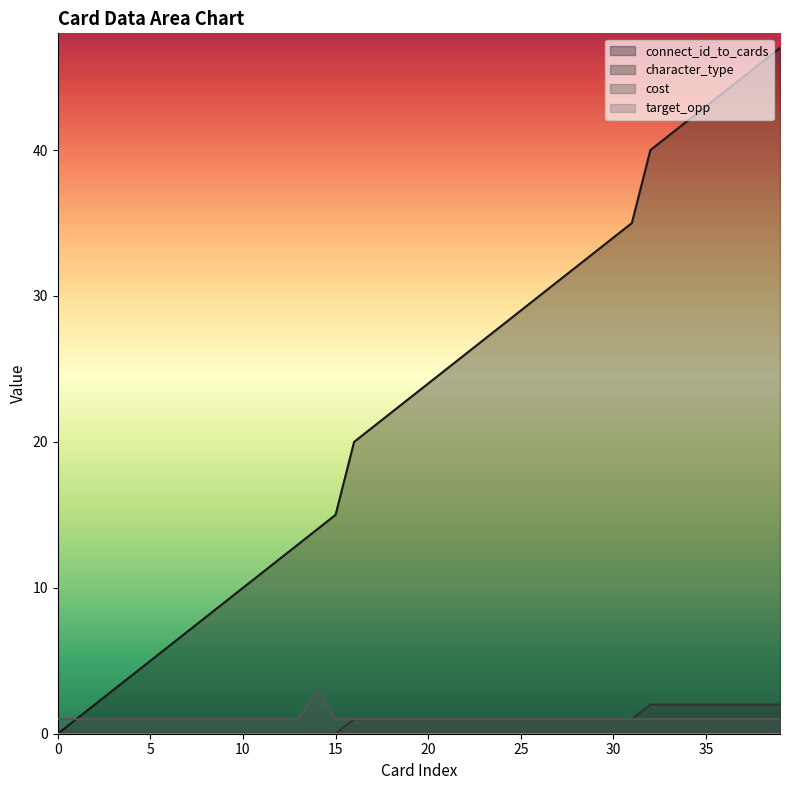

How many cost values are between 1 and 2?

39